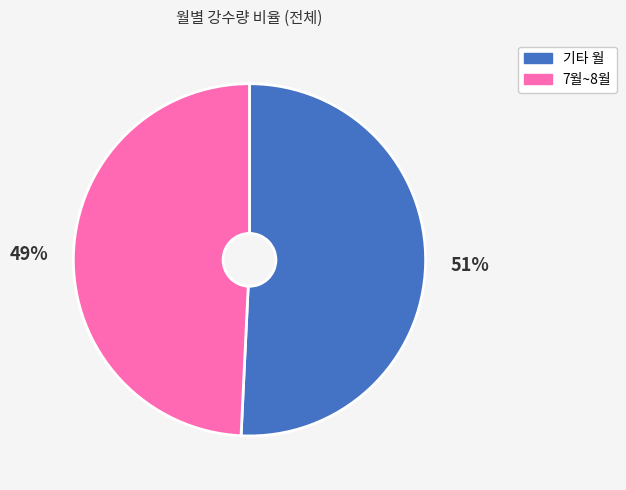

To the nearest percent, what is the difference between the largest and smallest slice percentages?

2%